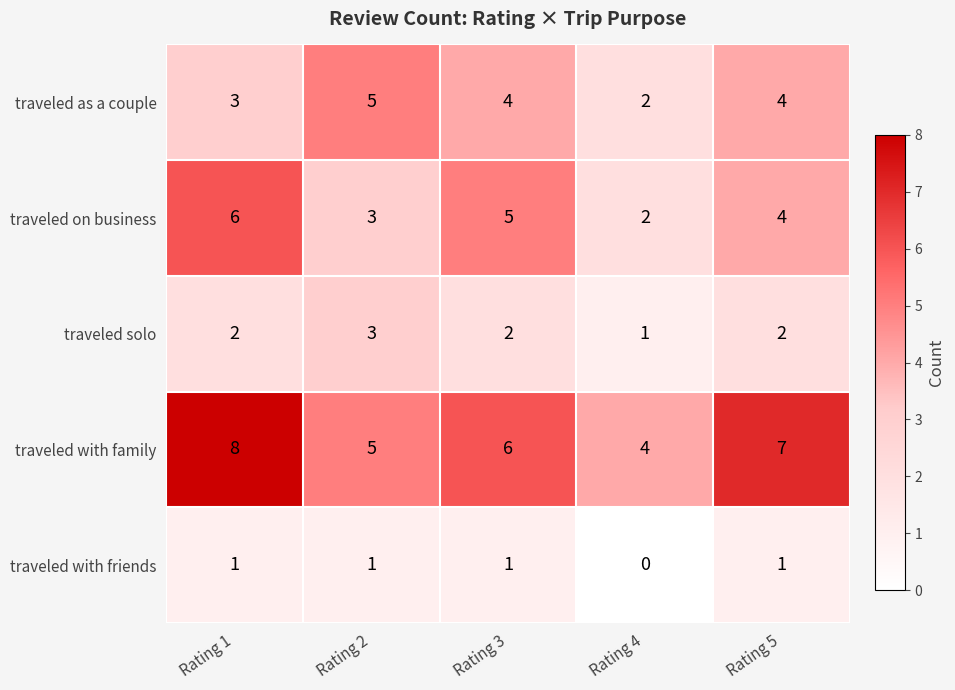

List the series in order of their peak value, lowest first.

traveled with friends, traveled solo, traveled as a couple, traveled on business, traveled with family